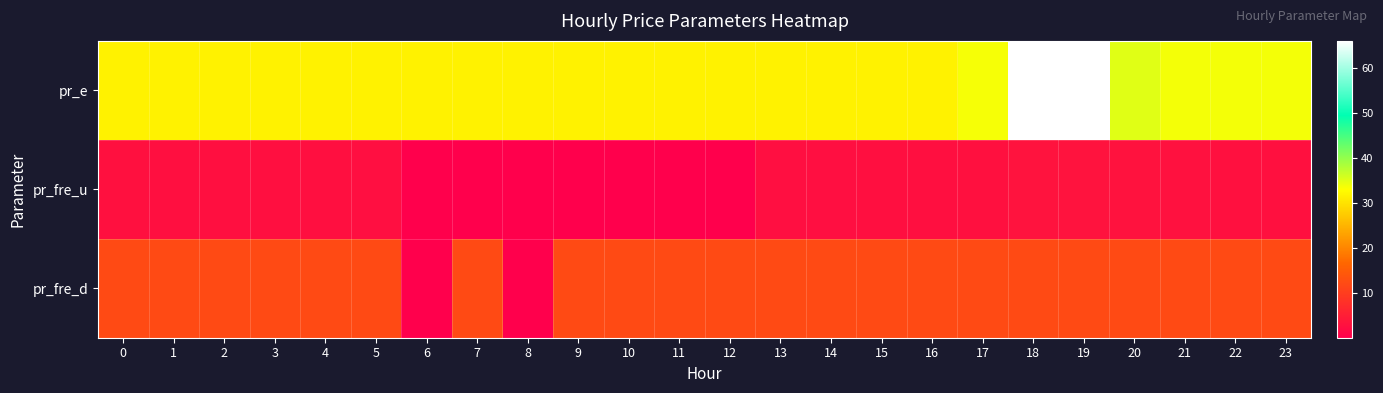

Rank the series by their average value, from lowest to highest.

pr_fre_u, pr_fre_d, pr_e